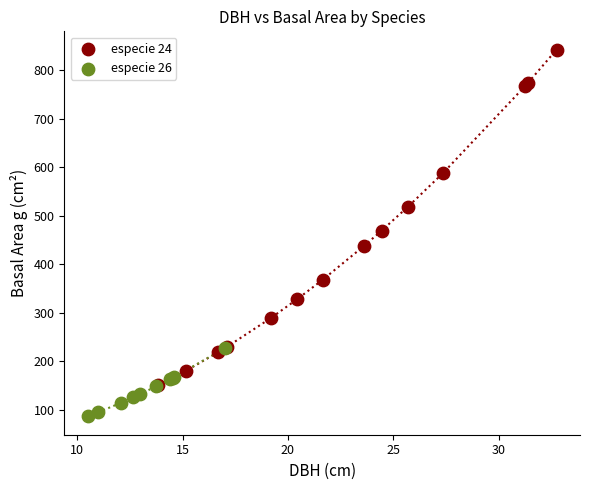

Which series contains the lowest Y value?

especie 26